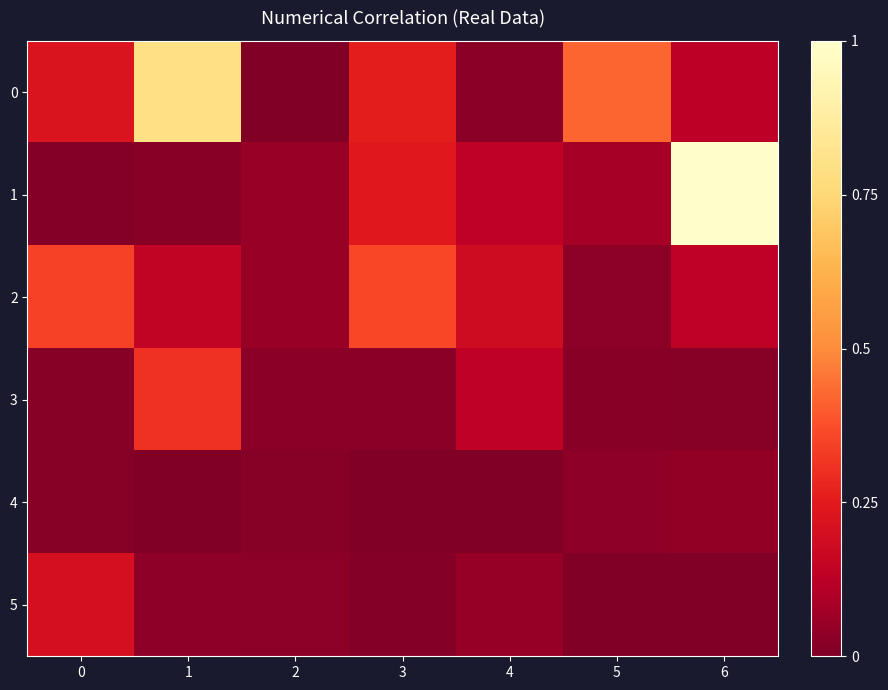

Which series has the widest spread of values?

1